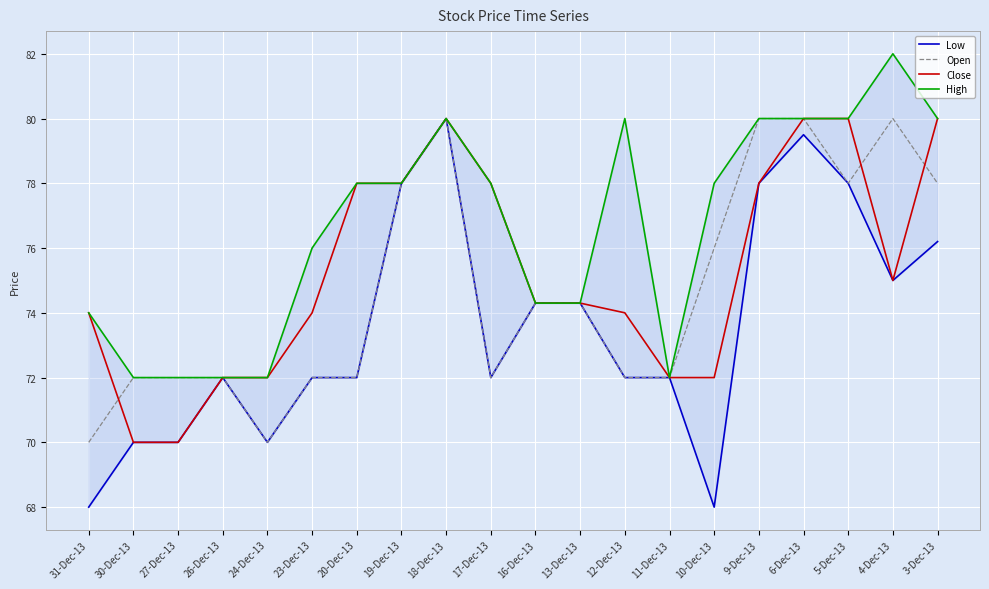

Is the value of Low at 10-Dec-13 greater than the value of High at 5-Dec-13?

No